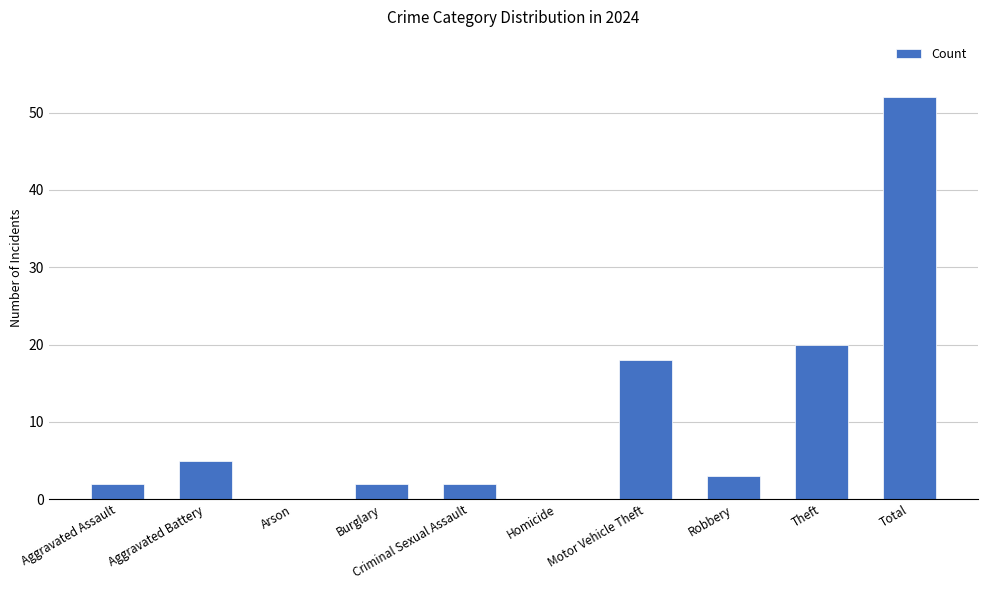

What is the difference between the values at Robbery and Total?

49